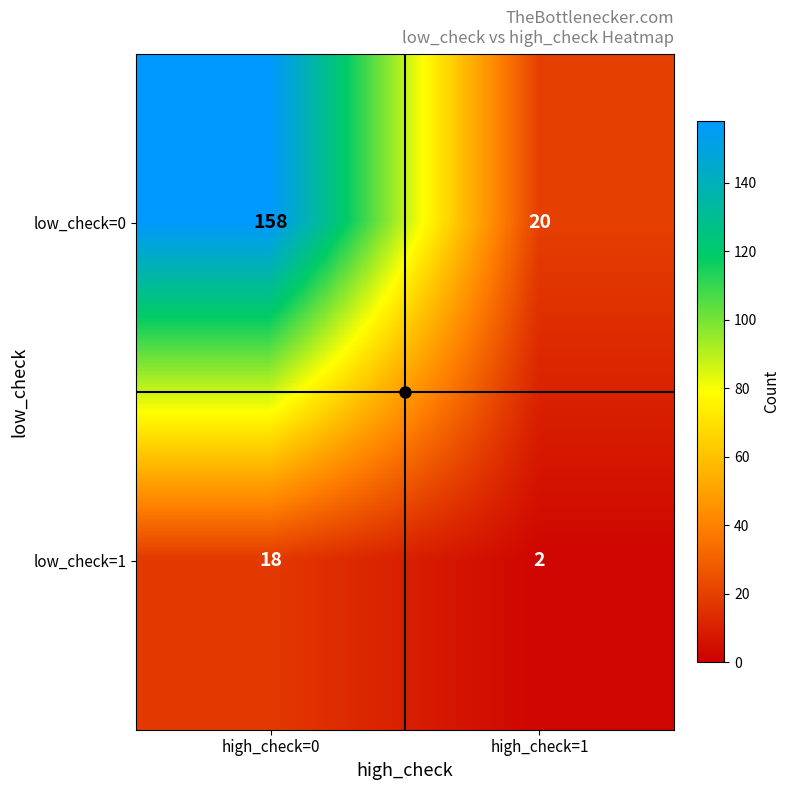

Count the number of categories in the chart.

2